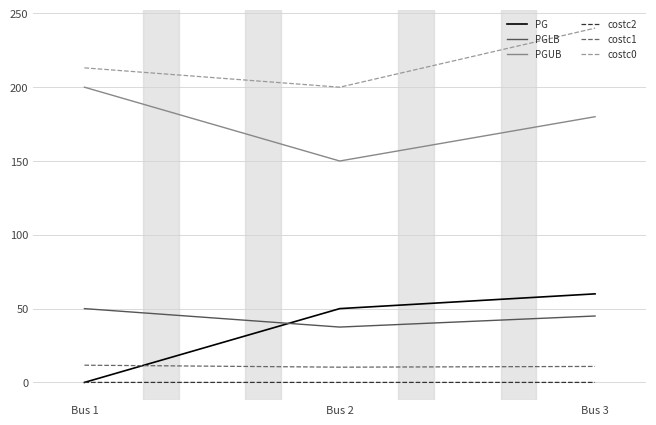

At which category is the sum across all series the highest?

Bus 3